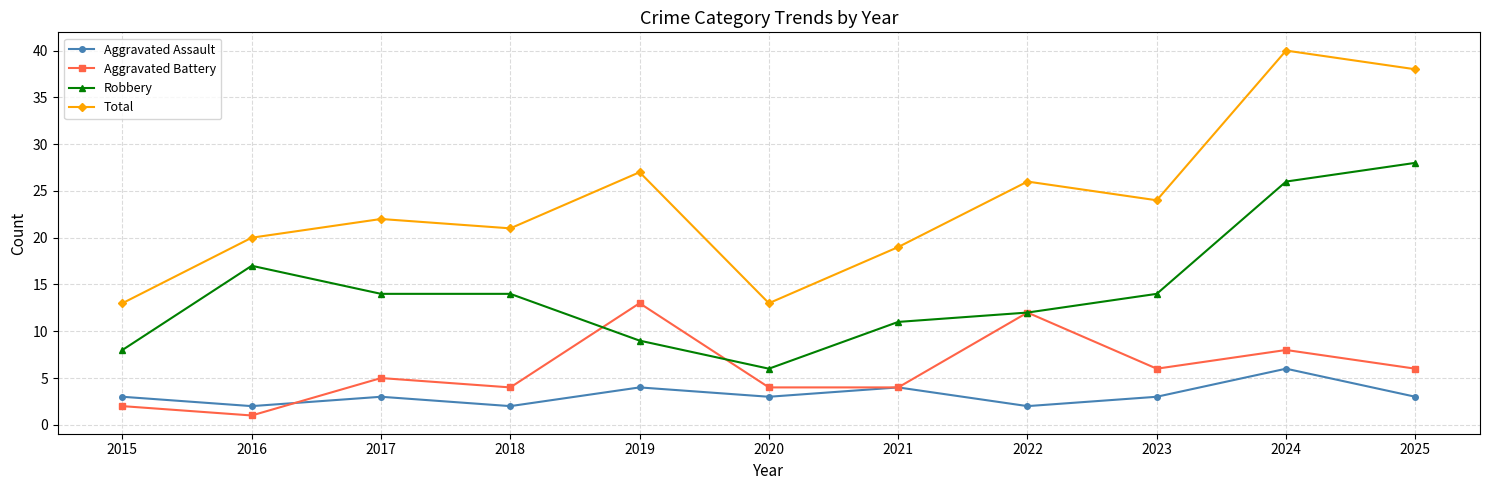

What is the value of the Aggravated Battery point at the 7th from the left?

4